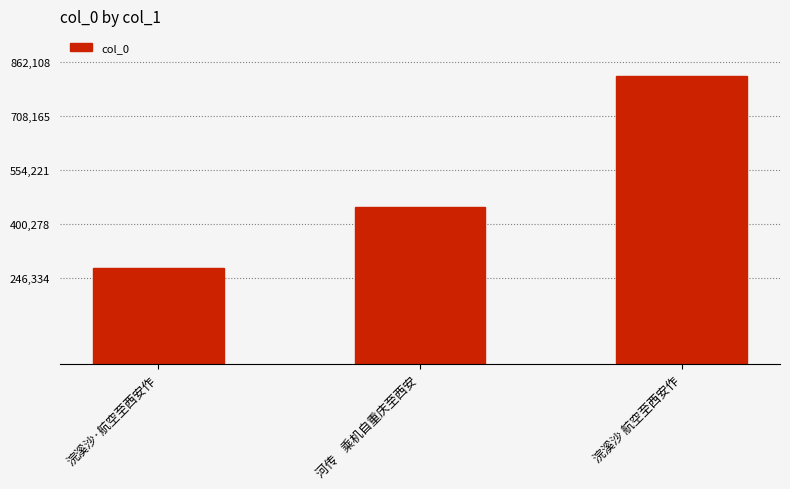

The value at 河传    乘机自重庆至西安 is 446751. True or false?

True